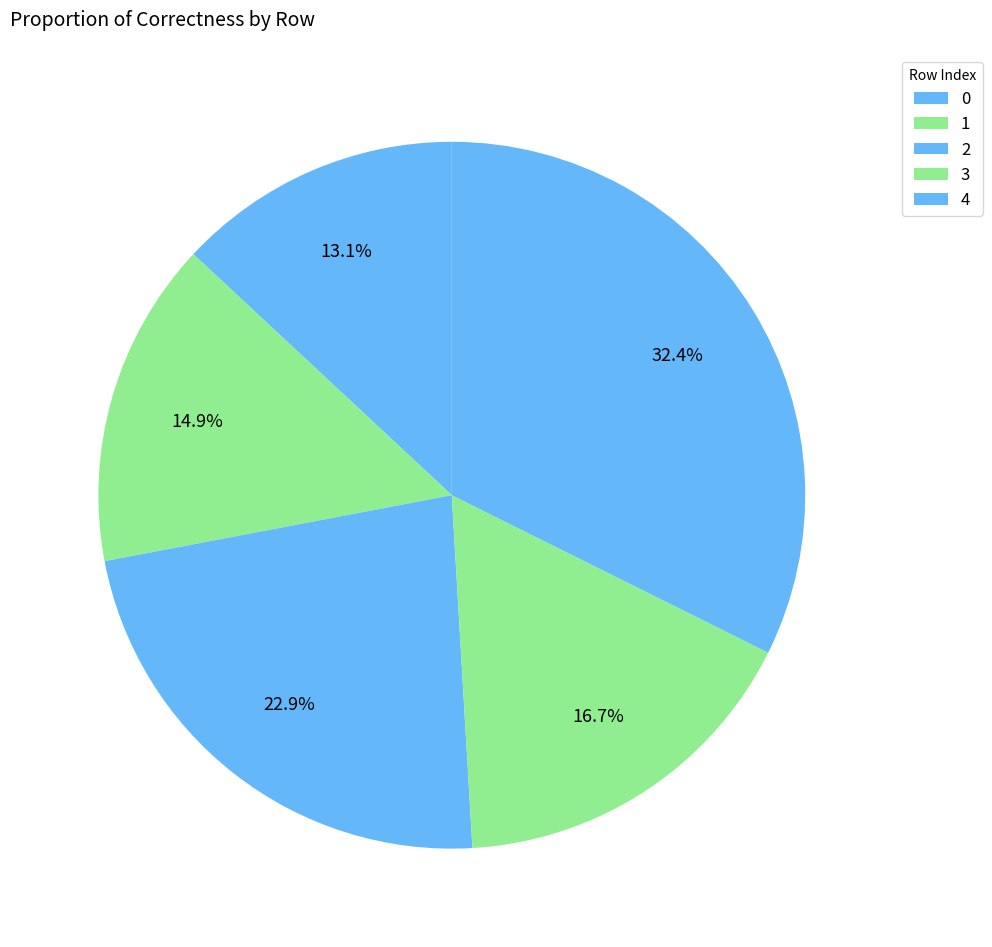

Is it true that 3 is 17% of the pie?

True